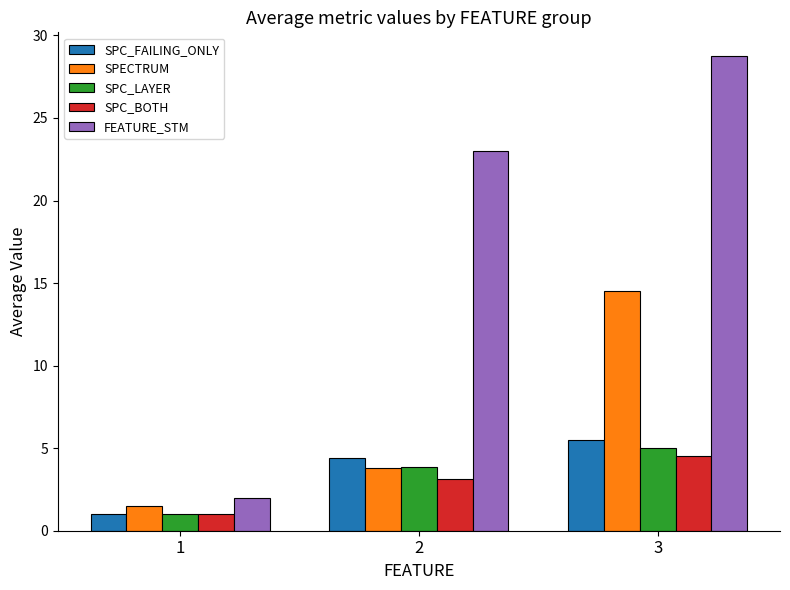

What is the minimum value for SPECTRUM?

1.5